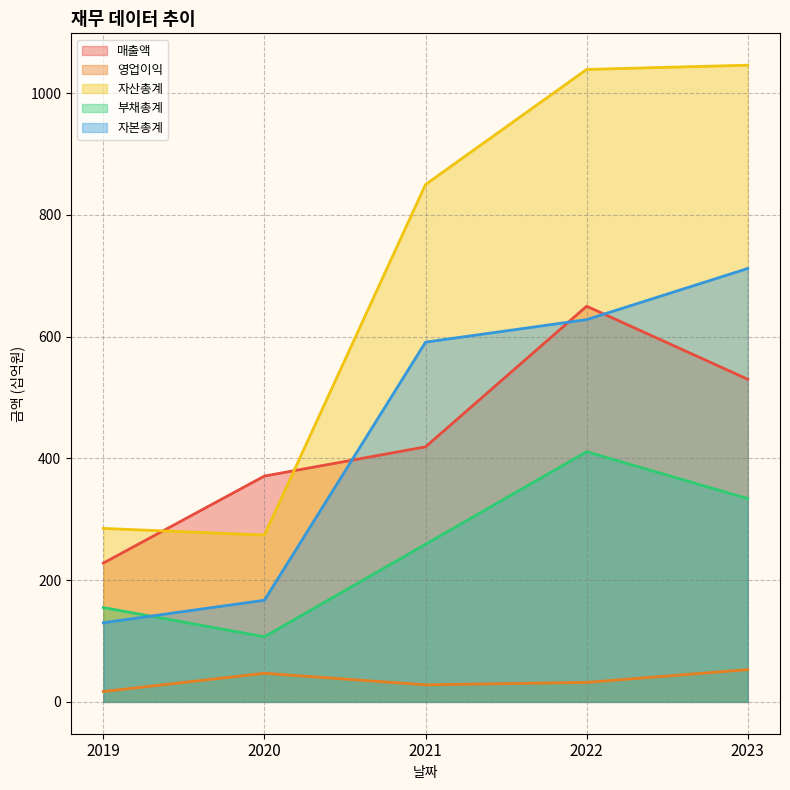

Where does the 자본총계 series first go above 591?

2022